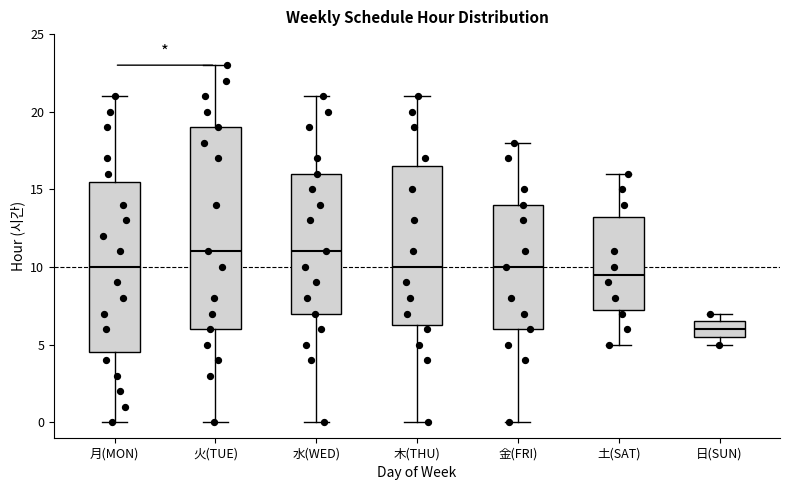

Reading left to right, transcribe this box plot: for each box, give where its median line is, the range the box spans, and where its two whiskers end, as read against the y-axis. The values are not printed on the chart, so give them approximately, as read against the axis.

月(MON): median 10.0, box 4.5 to 15.5, whiskers 0.0 to 21.0
火(TUE): median 11.0, box 6.0 to 19.0, whiskers 0.0 to 23.0
水(WED): median 11.0, box 7.0 to 16.0, whiskers 0.0 to 21.0
木(THU): median 10.0, box 6.5 to 16.5, whiskers 0.0 to 21.0
金(FRI): median 10.0, box 6.0 to 14.0, whiskers 0.0 to 18.0
土(SAT): median 9.5, box 7.5 to 13.5, whiskers 5.0 to 16.0
日(SUN): median 6.0, box 5.5 to 6.5, whiskers 5.0 to 7.0